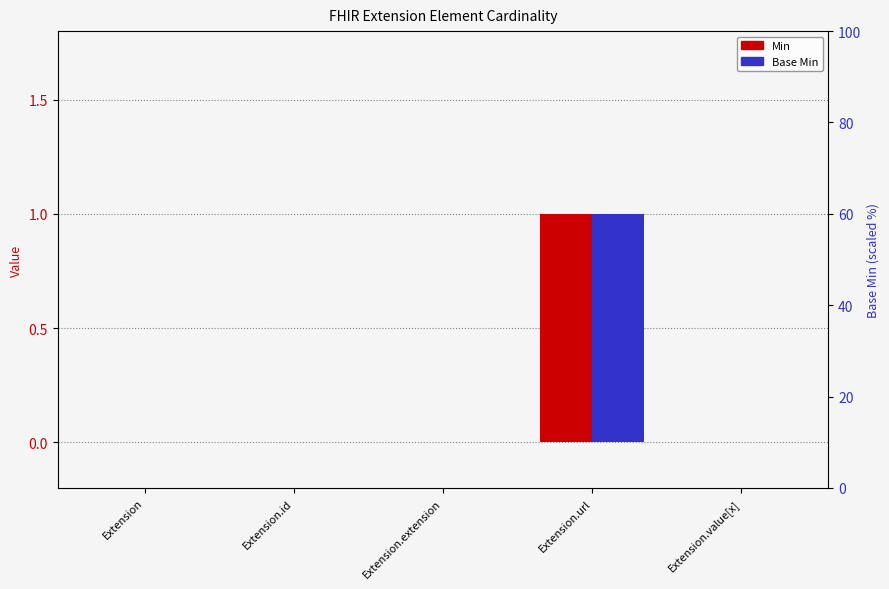

Are the bars grouped side by side (vs. stacked)?

Yes